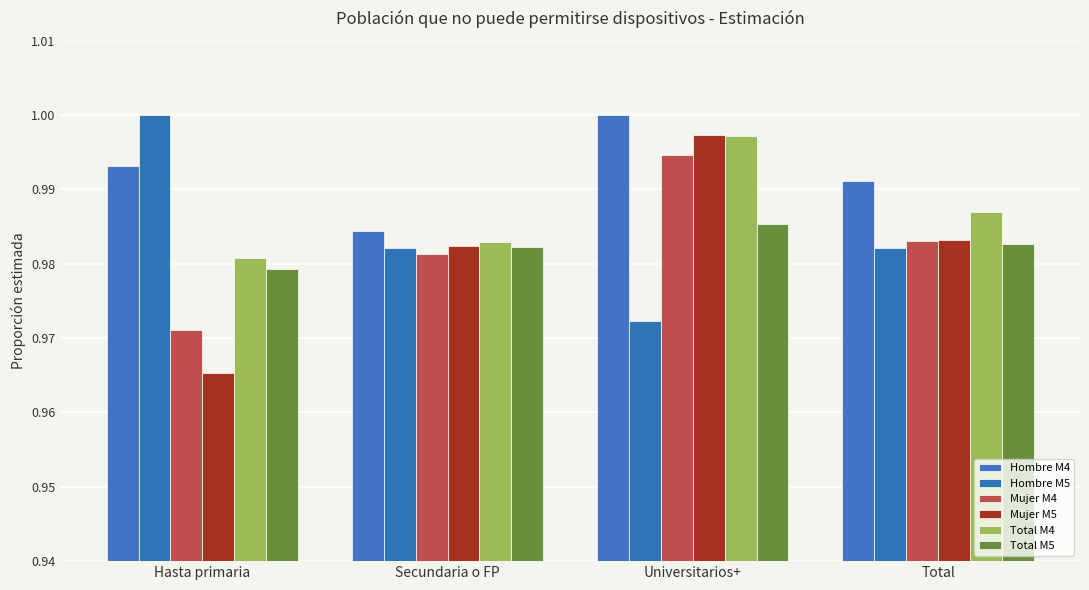

Which series has the largest total across all categories?

Hombre M4